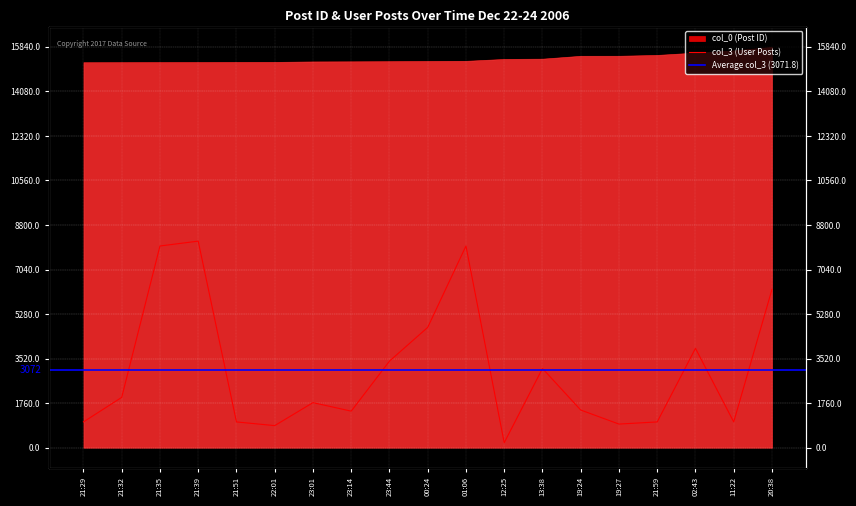

Which label corresponds to the smallest value in the chart?

12:25